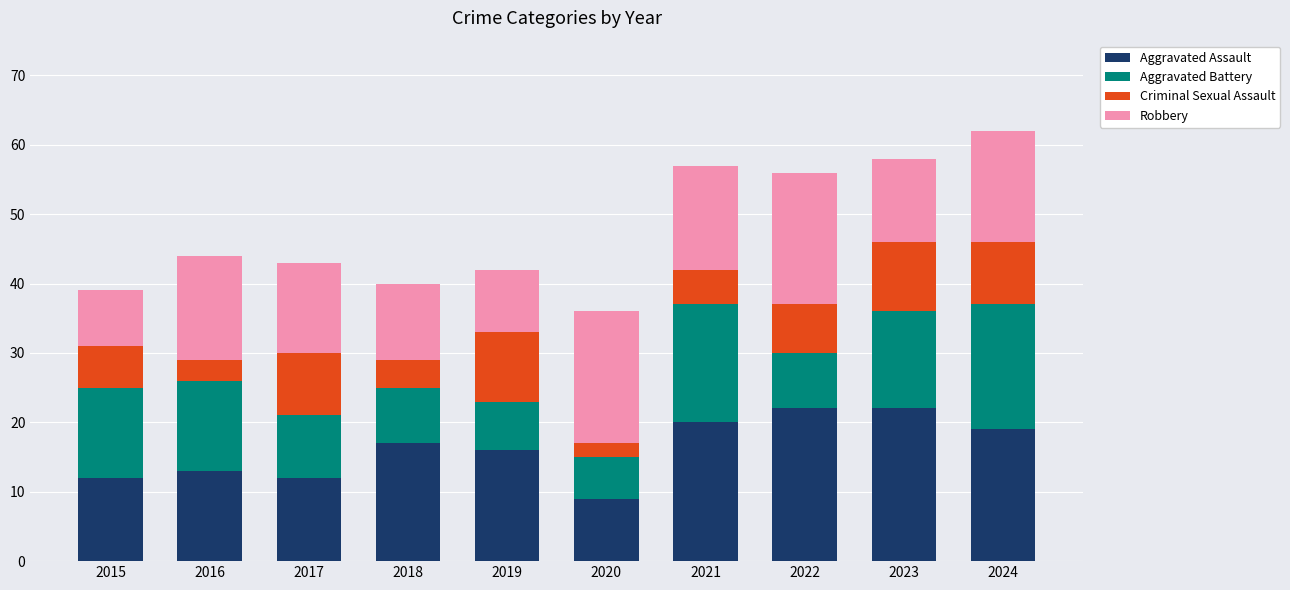

What is the lowest value of the Aggravated Assault series?

9